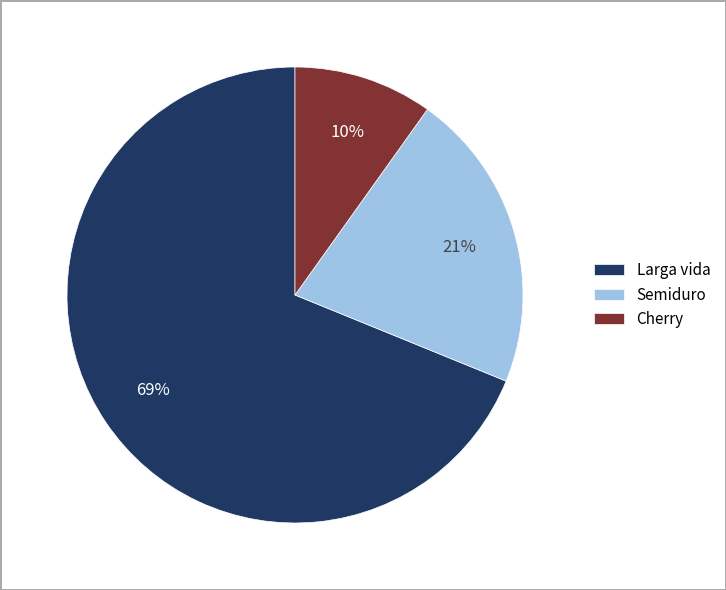

Does any single category account for the majority?

Yes